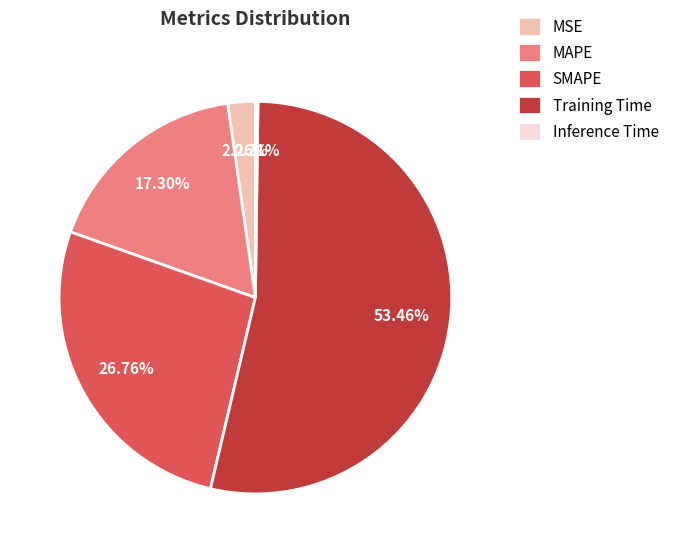

True or false: MSE accounts for 14% of the total.

False